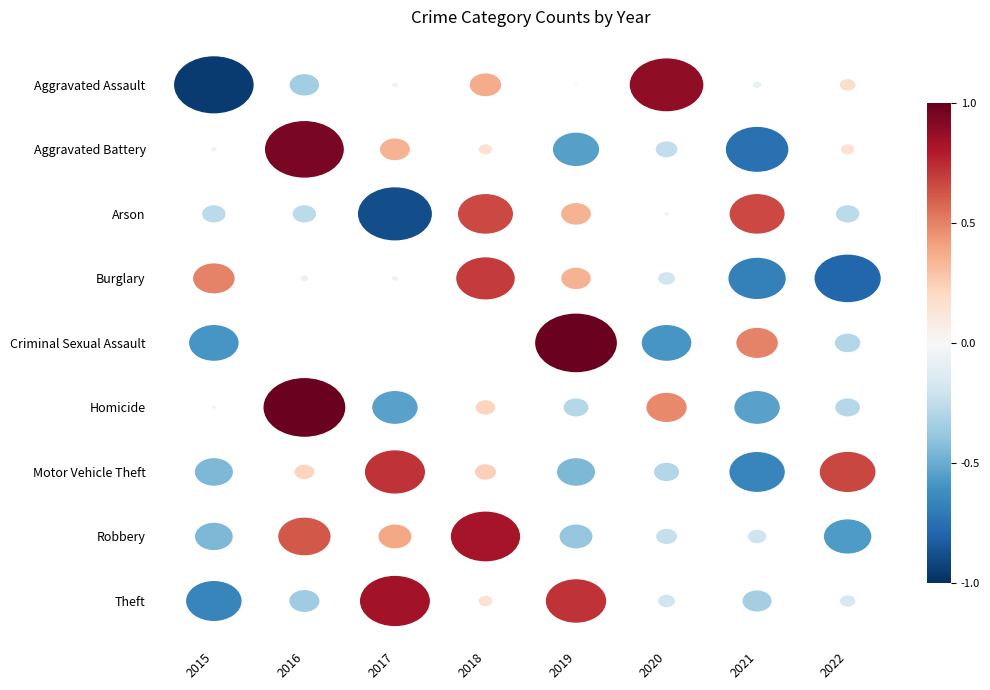

The value of Aggravated Battery at 2022 is 7. True or false?

True